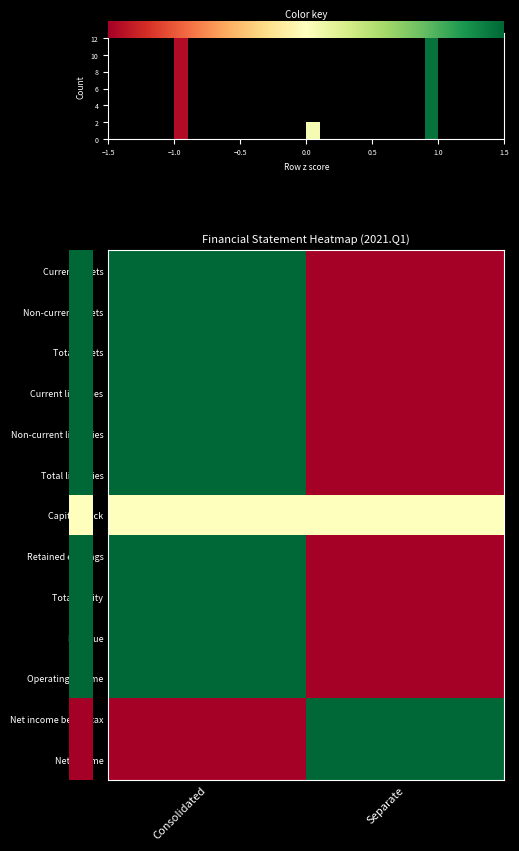

The value of Retained earnings at Consolidated is 2. True or false?

False